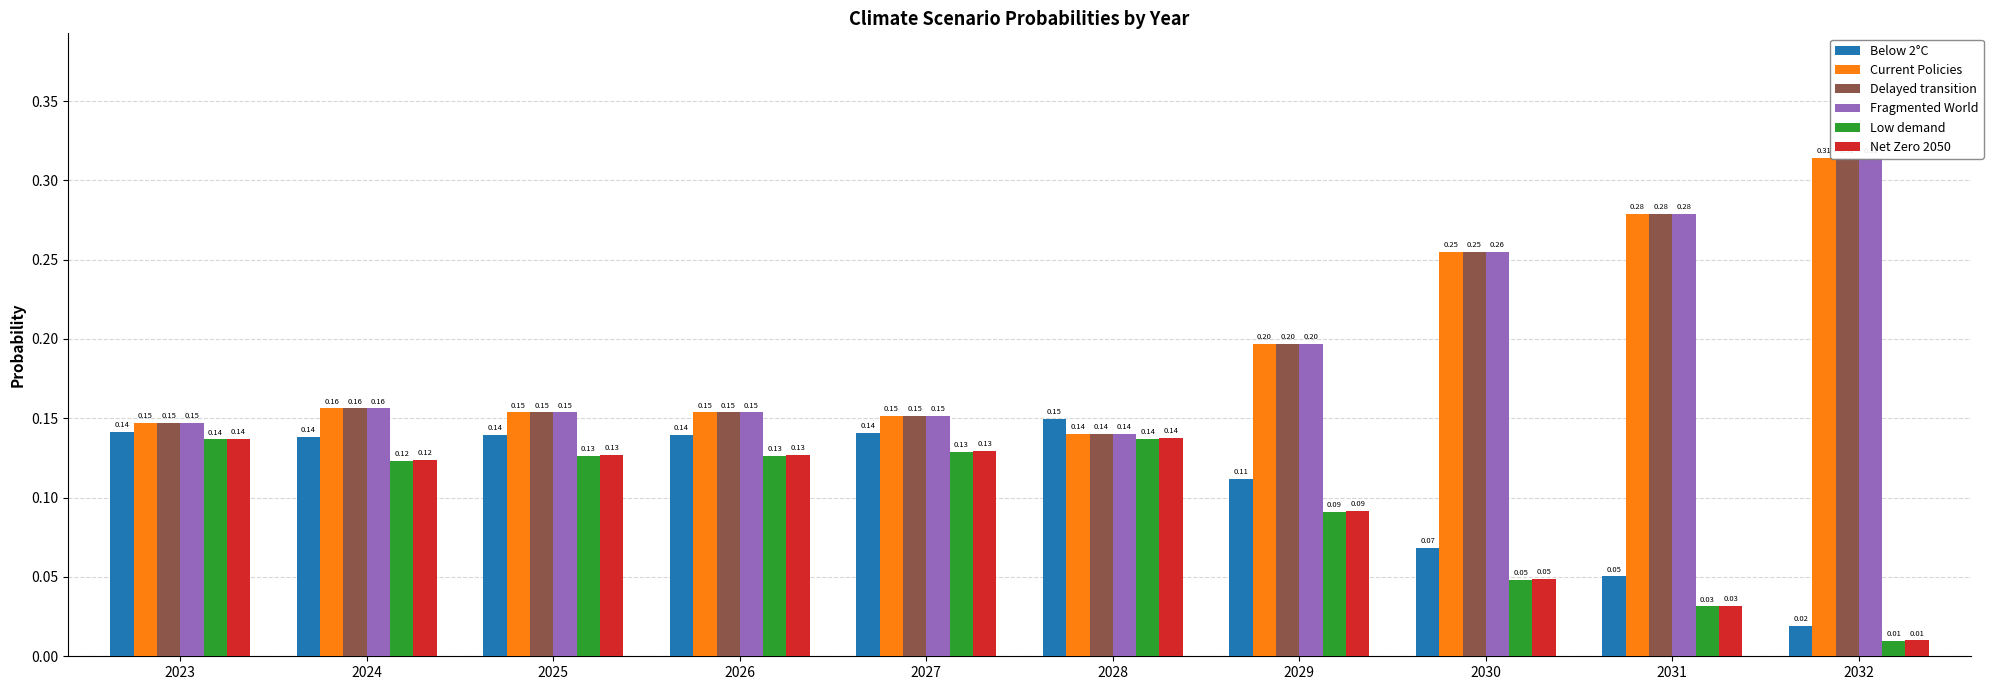

What is the difference between the maximum and minimum values in the Below 2°C series?

0.1